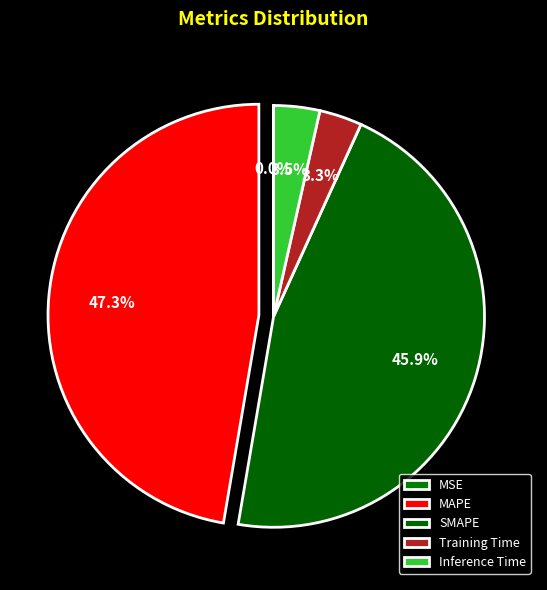

How many slices are in this pie chart?

5